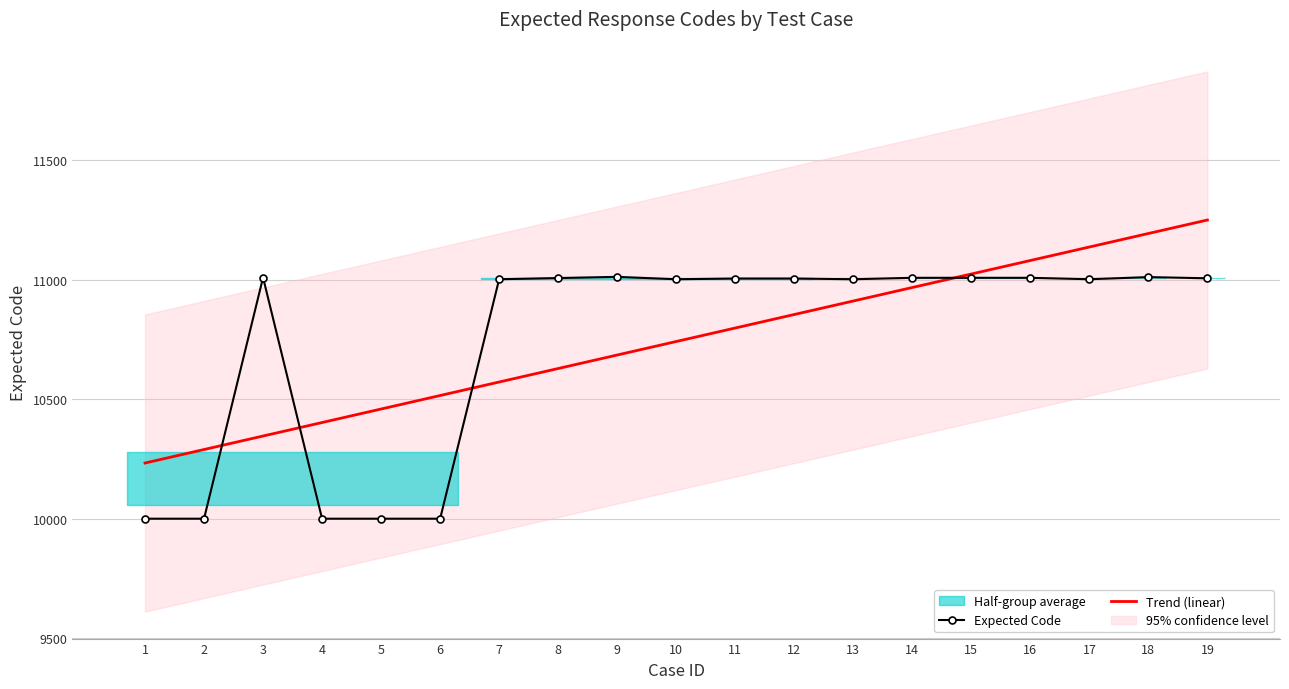

Reading right to left, what are all the values shown in this chart?

Expected Code: 19=11007.0	18=11012.0	17=11003.0	16=11009.0	15=11009.0	14=11009.0	13=11003.0	12=11006.0	11=11006.0	10=11003.0	9=11013.0	8=11008.0	7=11003.0	6=10001.0	5=10001.0	4=10001.0	3=11010.0	2=10001.0	1=10001.0
Trend (linear): 19=11250.9	18=11194.4	17=11137.9	16=11081.4	15=11024.9	14=10968.4	13=10911.9	12=10855.4	11=10798.9	10=10742.4	9=10685.9	8=10629.4	7=10572.9	6=10516.4	5=10459.9	4=10403.5	3=10347.0	2=10290.5	1=10234.0